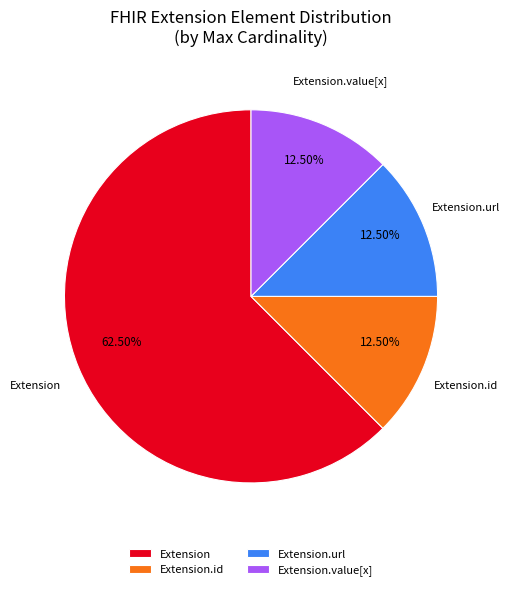

Which slice represents more than half of the pie?

Extension